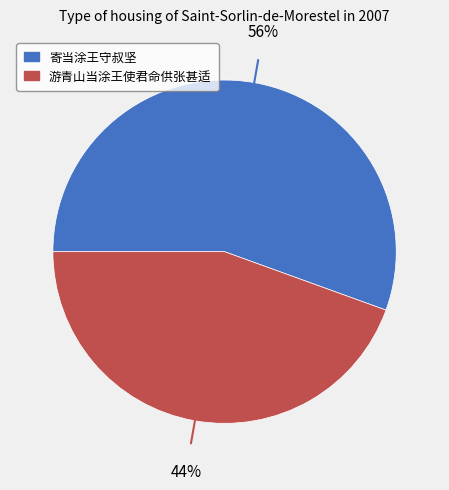

To the nearest percent, what is the average slice percentage?

50%